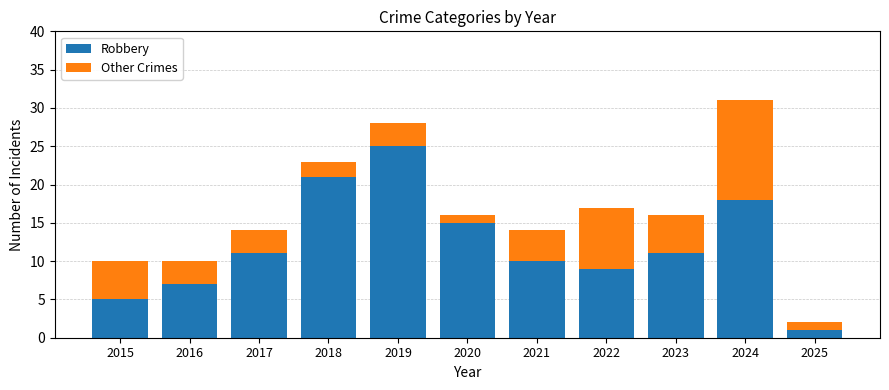

How many values in the Robbery series are below 11?

5